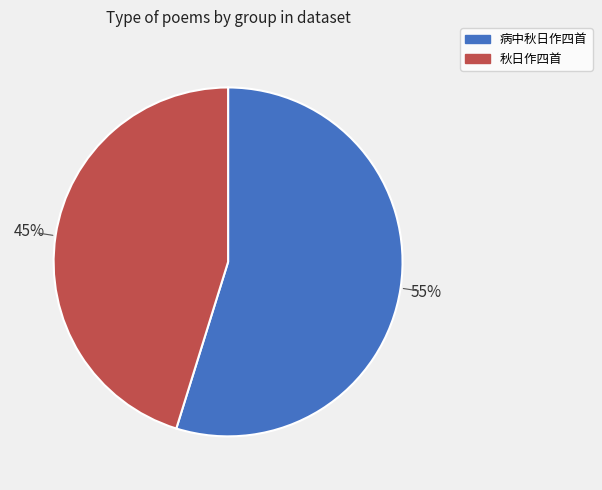

To the nearest percent, what is the difference between the largest and smallest slice percentages?

10%